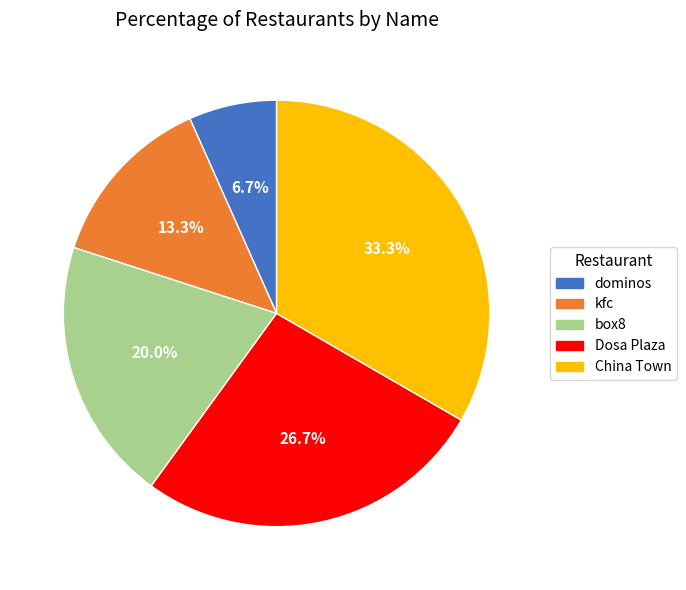

Combined, what portion of the pie is dominos and kfc?

20.0%